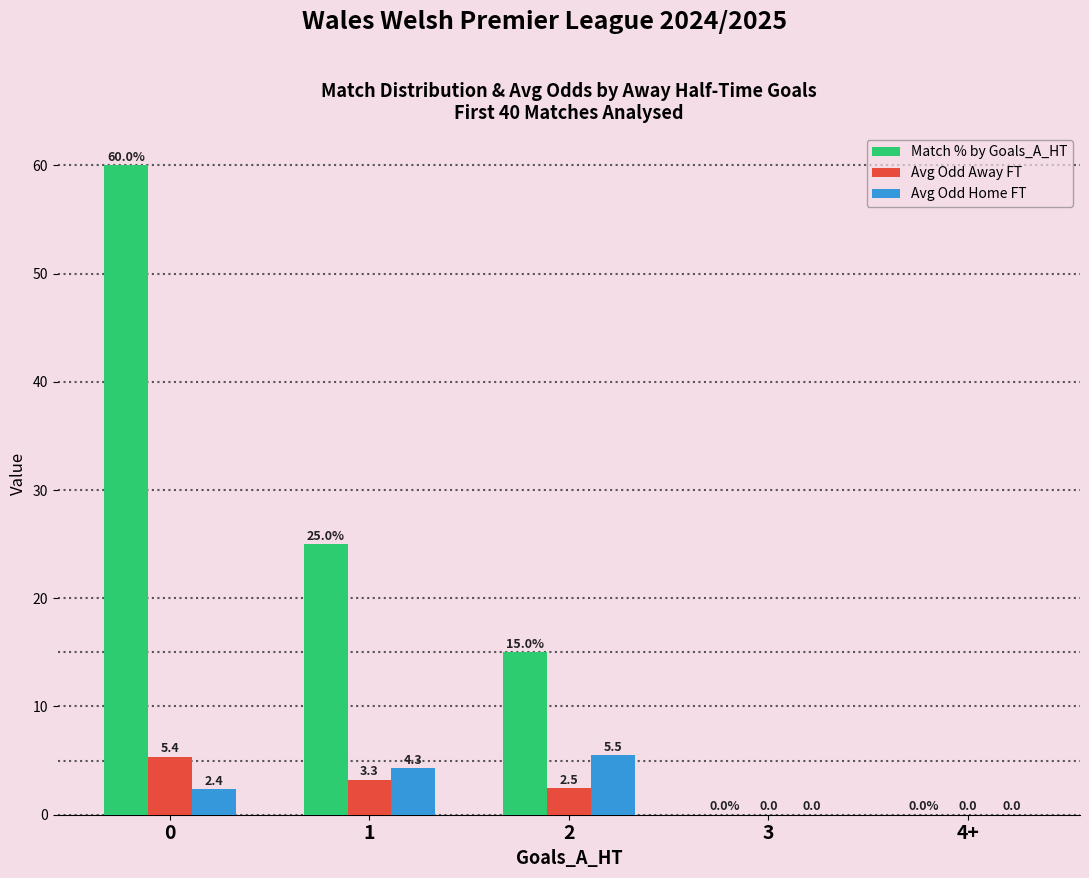

The value of Avg Odd Home FT at 4+ is 0.0. True or false?

True